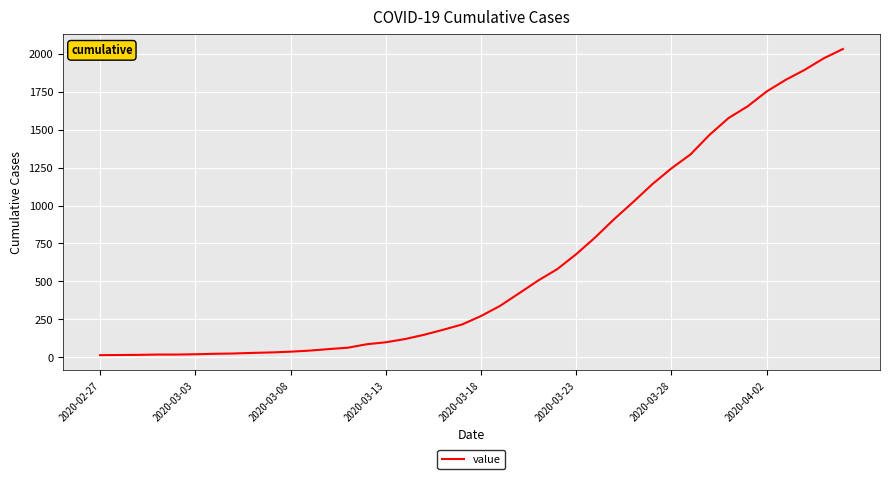

What is the greatest value displayed?

2032